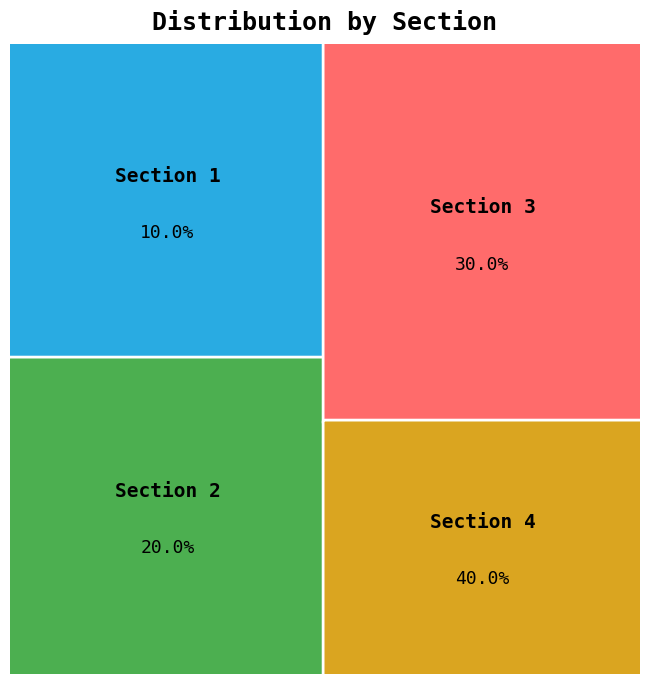

To the nearest percent, what is the difference between the largest and smallest slice percentages?

30%